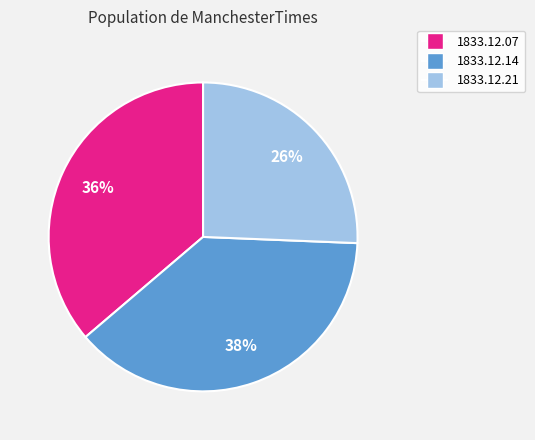

Do 1833.12.07 and 1833.12.21 together represent more than half of the pie?

Yes